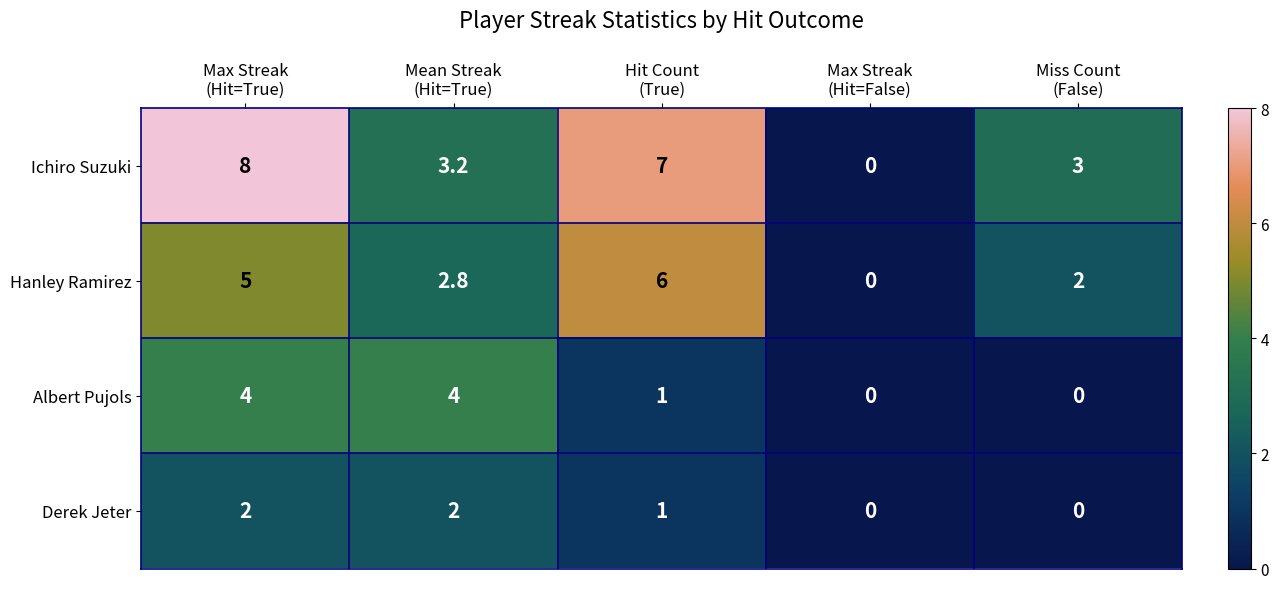

Count the Hanley Ramirez values in the range 2 to 5.

3